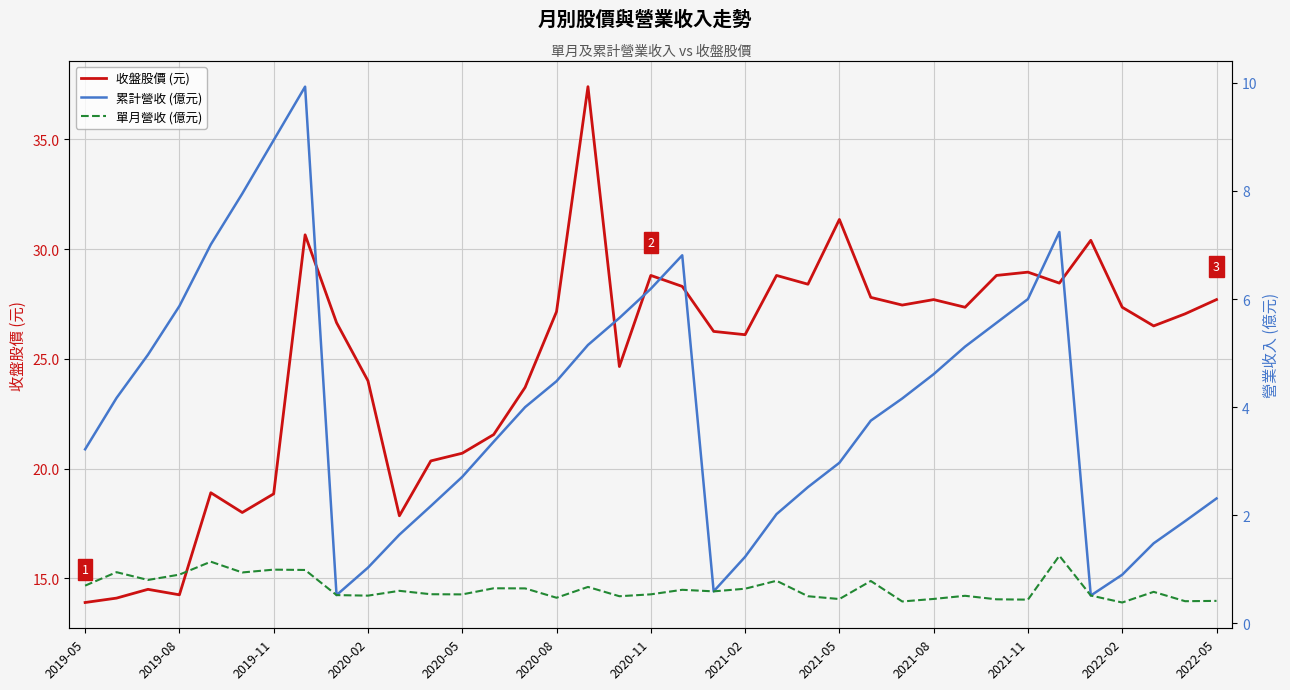

How many data points in 收盤股價 (元) are above 27?

19